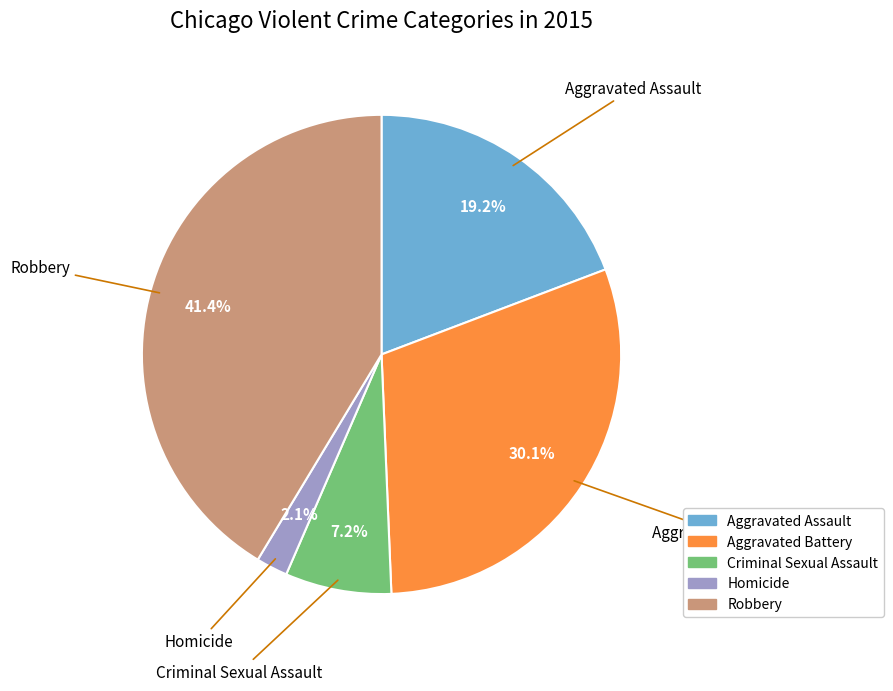

What is the total percentage of Aggravated Assault and Aggravated Battery?

49.3%